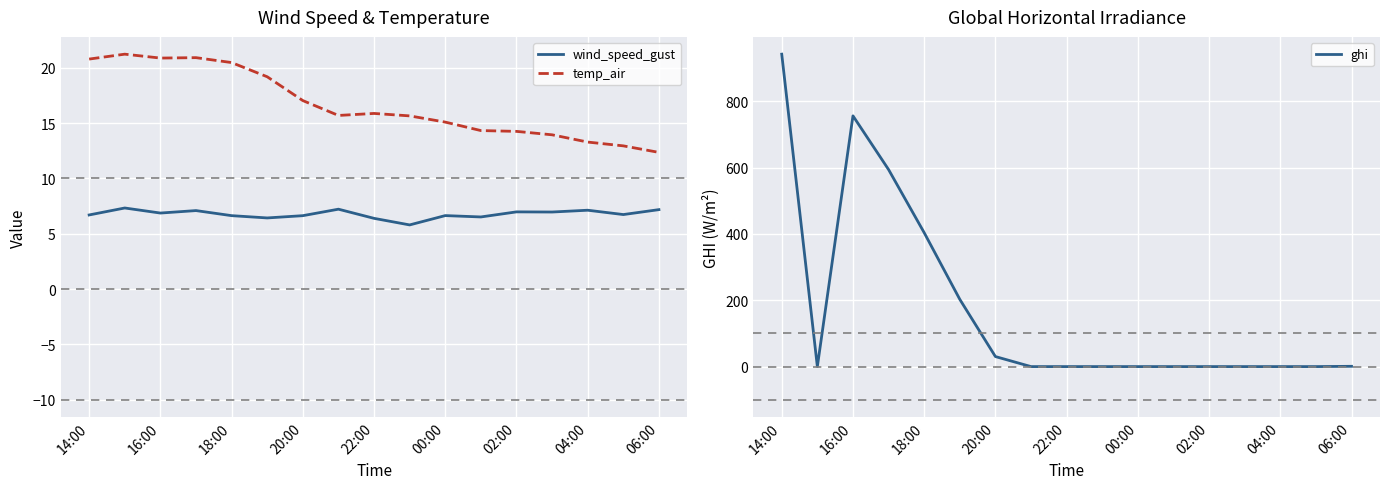

The value of wind_speed_gust at 04:00 is 7.1. True or false?

True